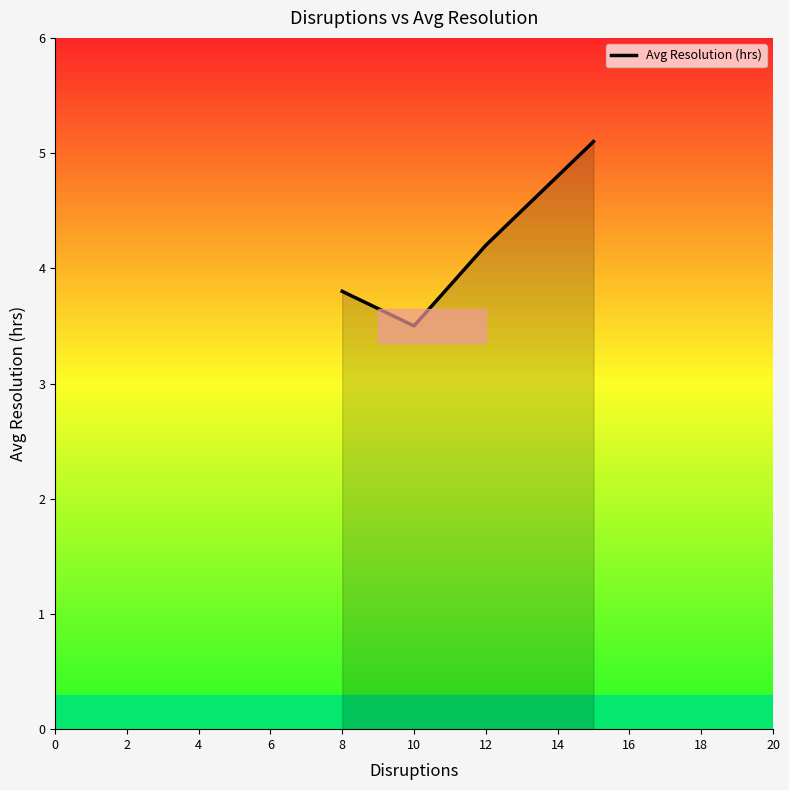

What is the maximum value shown in the chart?

5.1